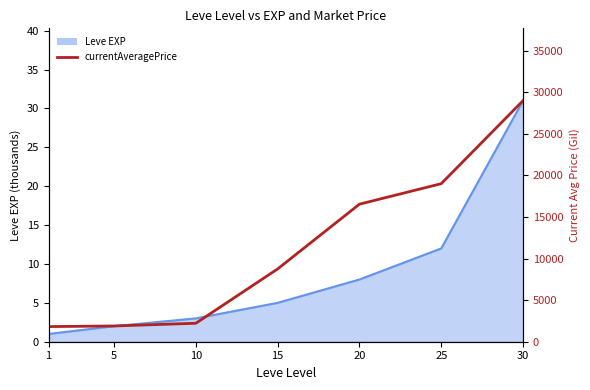

True or false: there are more than 2 points higher than both neighbors.

False